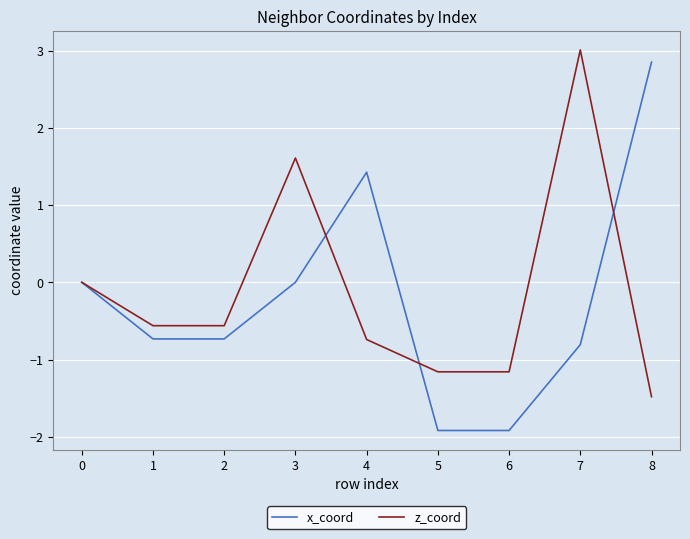

Between 3 and 4, which series saw the biggest shift?

z_coord